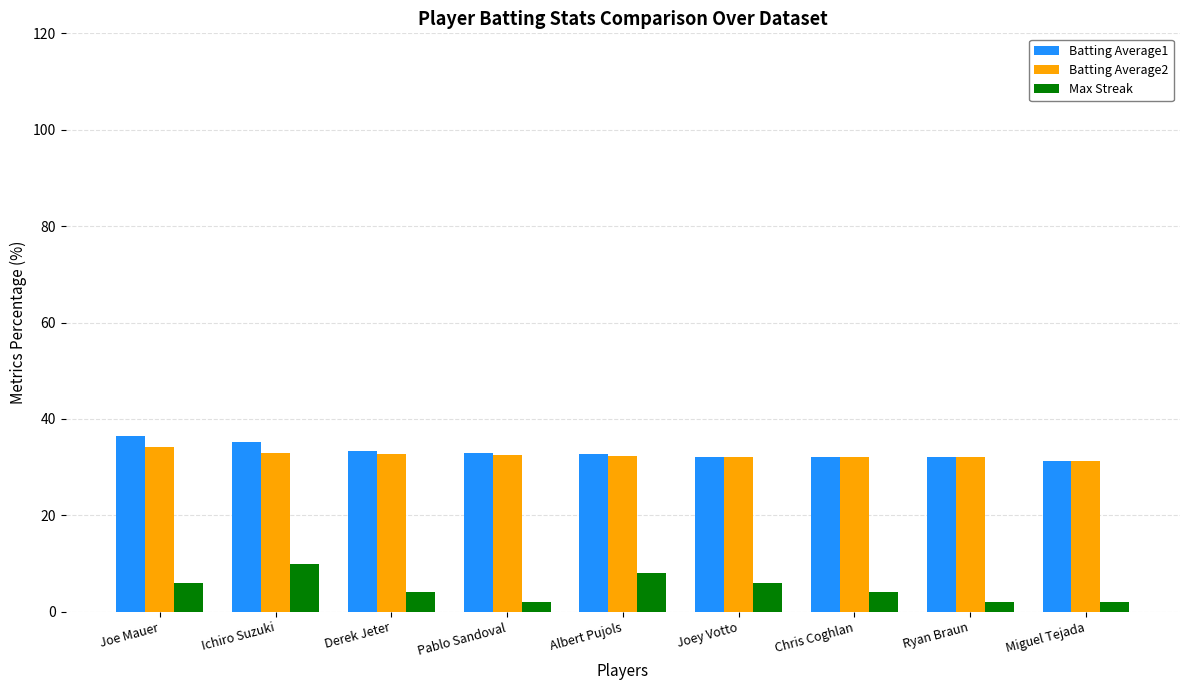

What is the sum of all Batting Average2 values?

292.4